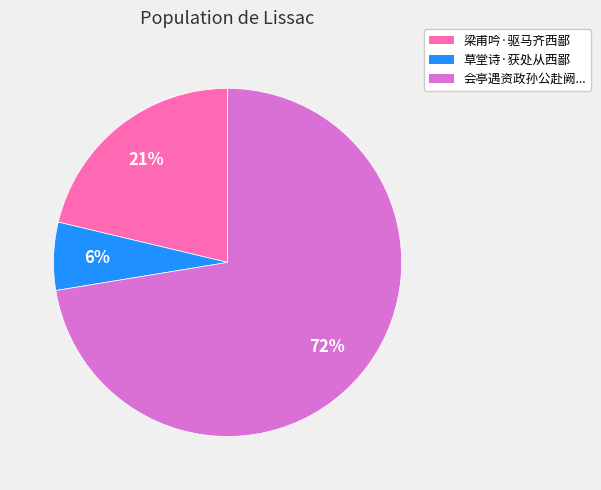

To the nearest percent, what is the average slice percentage?

33%